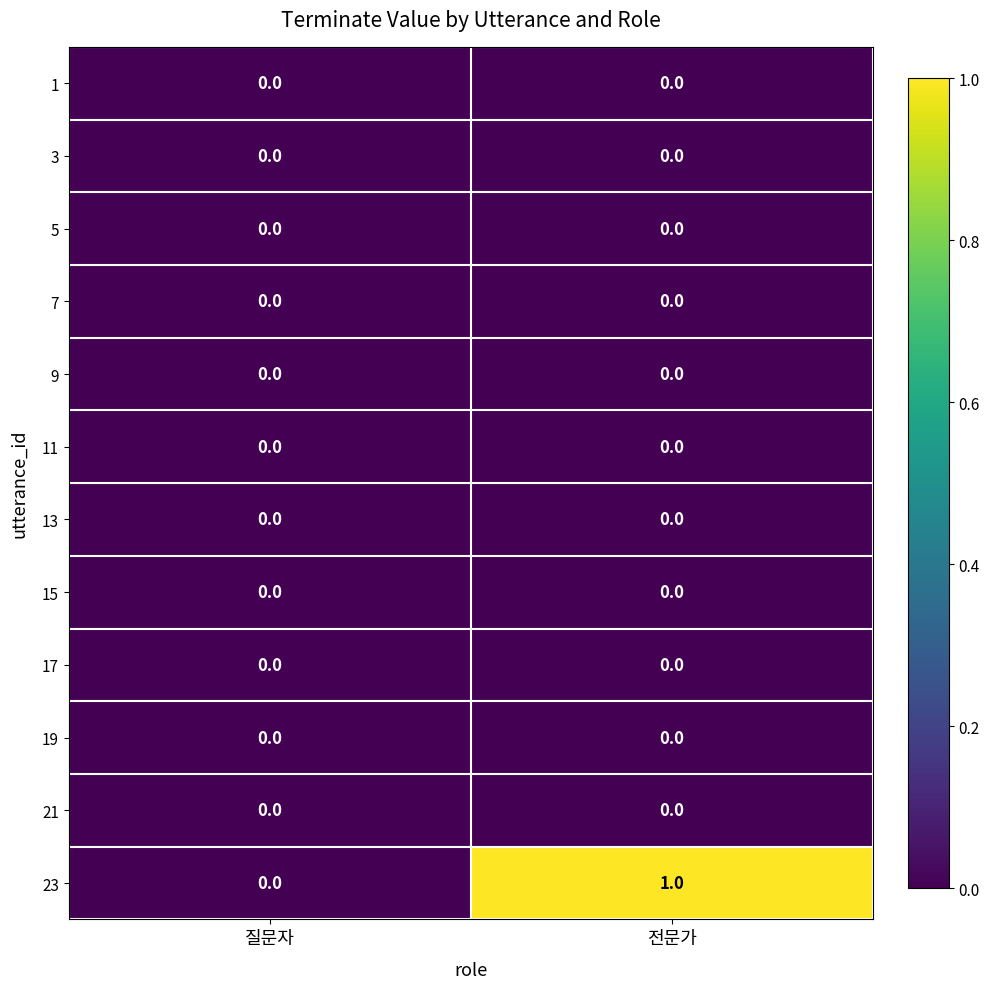

How many categories are shown in the chart?

2